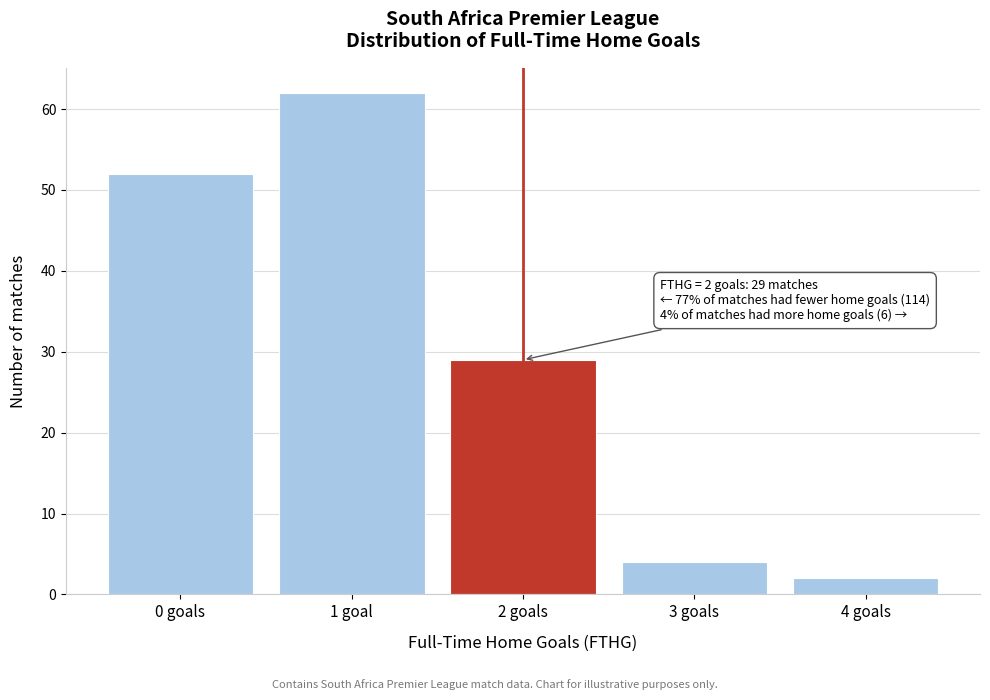

Reading right to left, transcribe all the data shown in this chart.

2	4	29	62	52